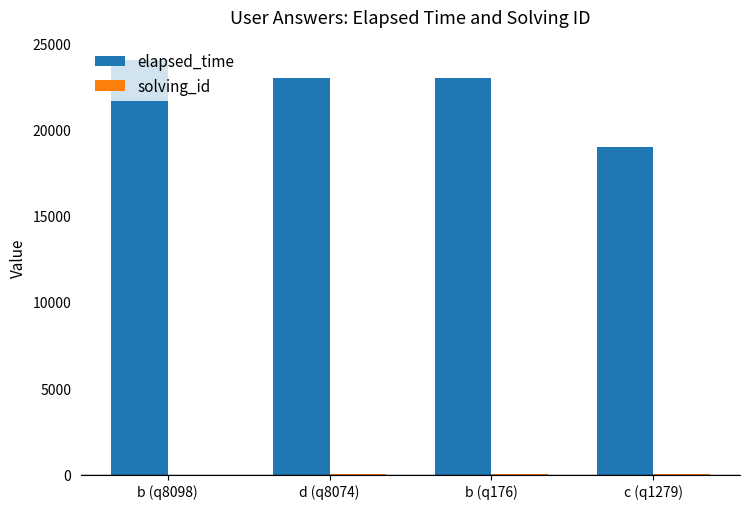

Between b (q8098) and c (q1279), which series saw the biggest shift?

elapsed_time